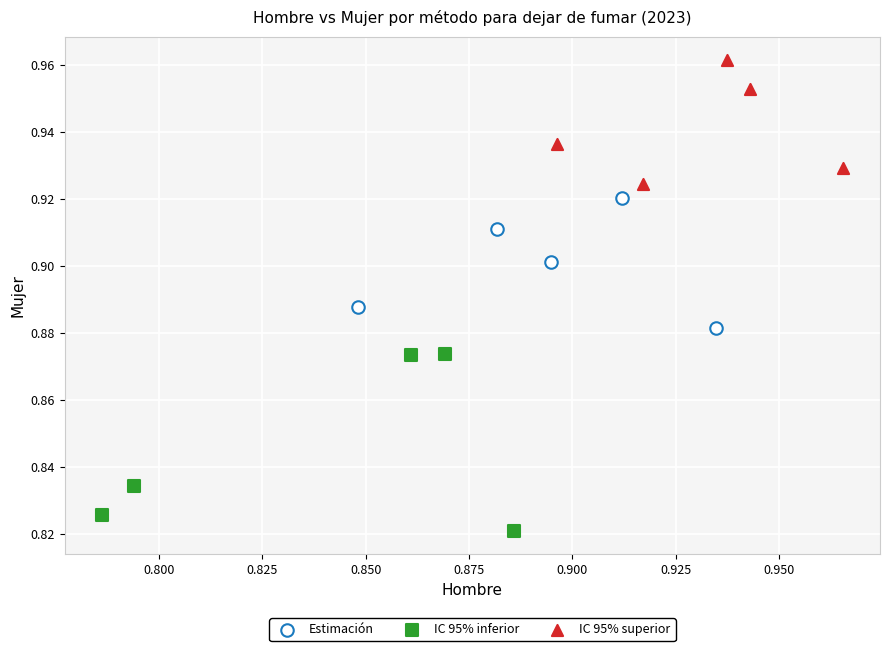

Which series has the largest Y range (max minus min)?

IC 95% inferior